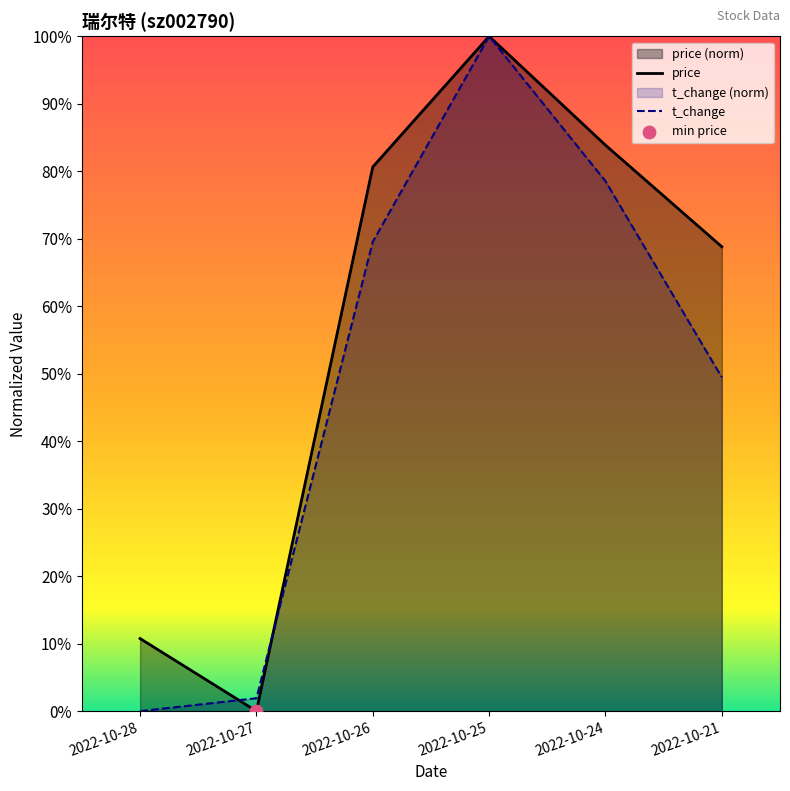

Which series has the largest total across all categories?

price